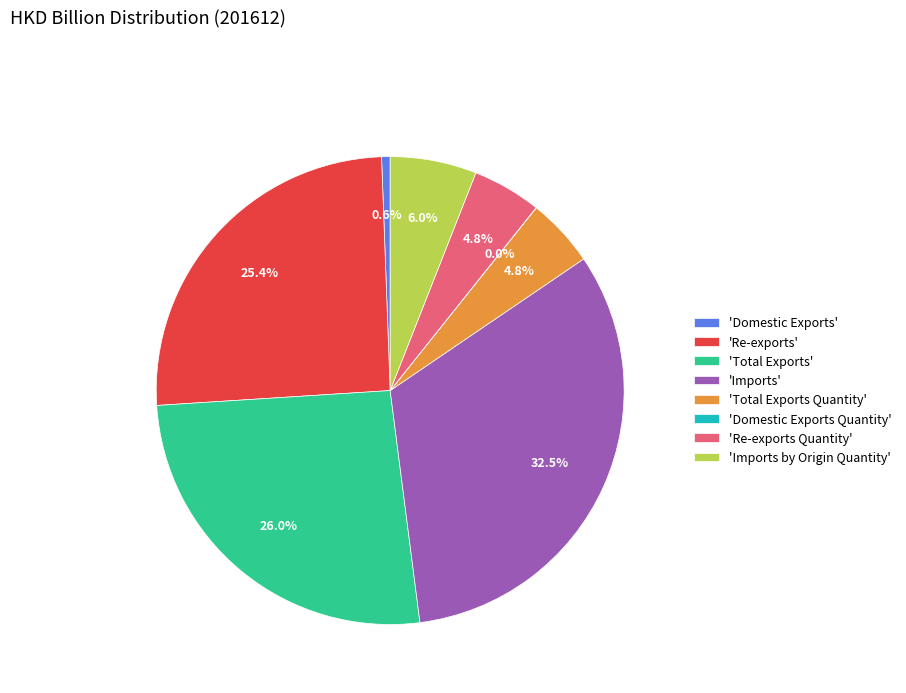

What is the total percentage of 'Domestic Exports' and 'Imports by Origin Quantity'?

6.6%